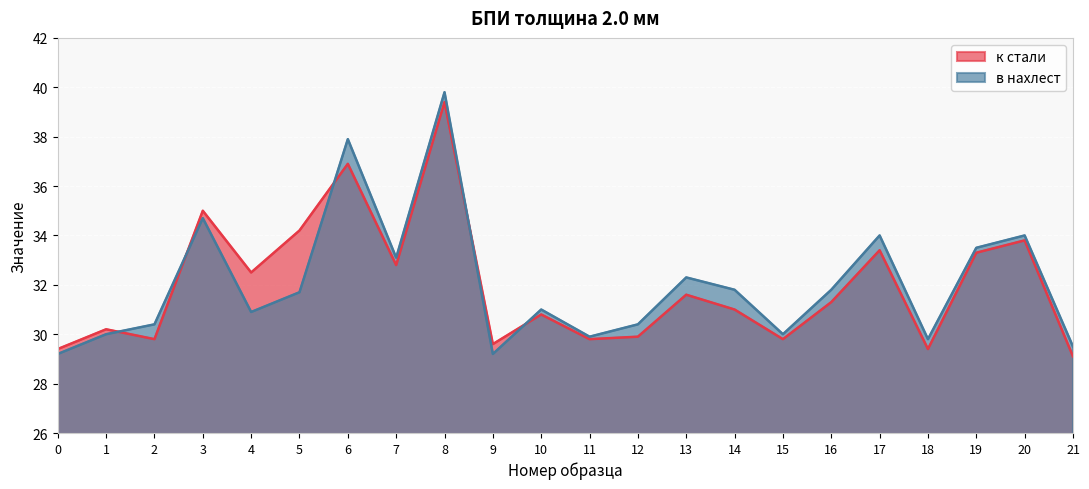

True or false: к стали has more than 0 interior local peaks.

True